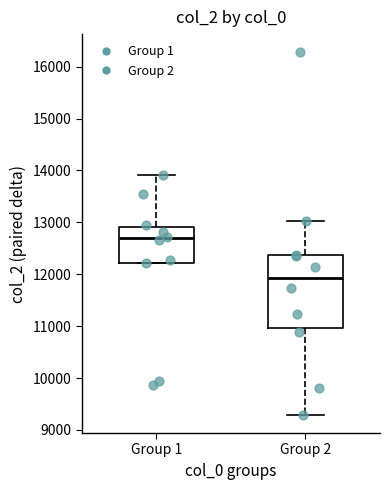

Which box is the tallest, from its lower edge to its upper edge?

Group 2